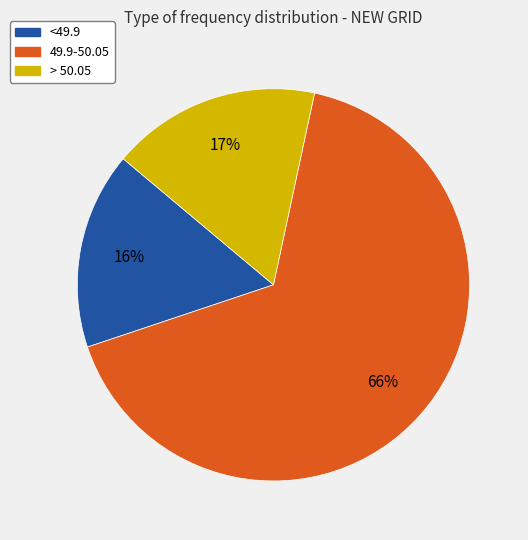

How many segments does this pie chart have?

3